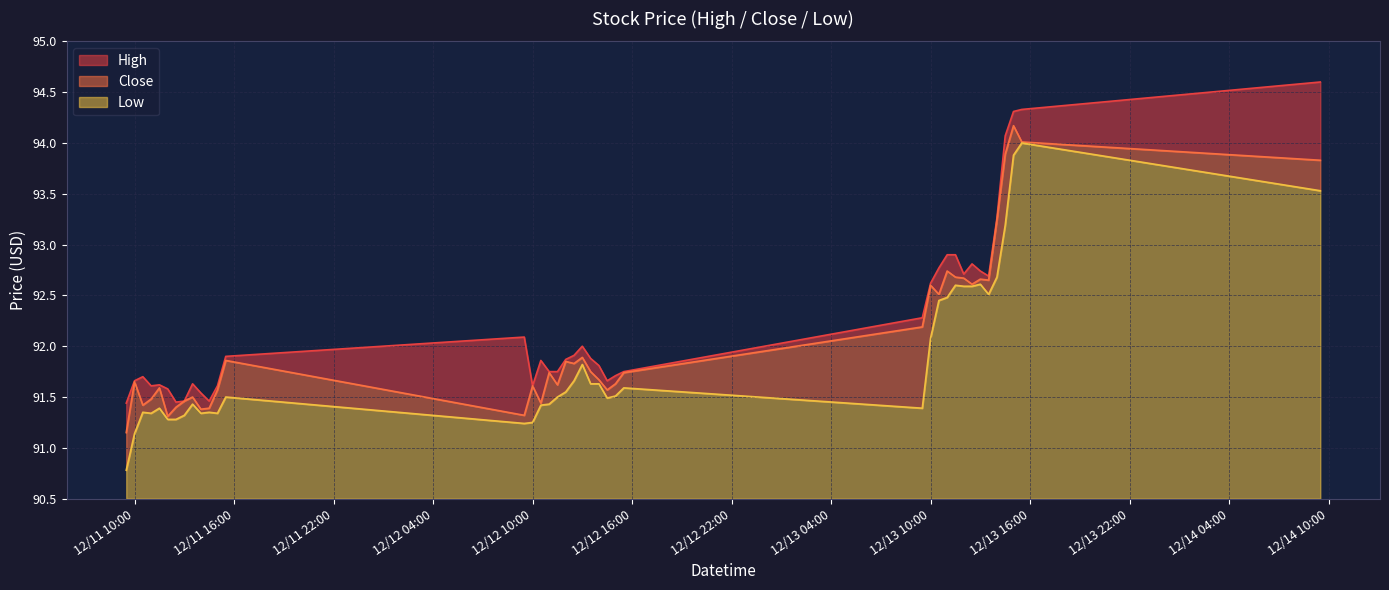

What position from the right is 2023-12-13 12:00?

9